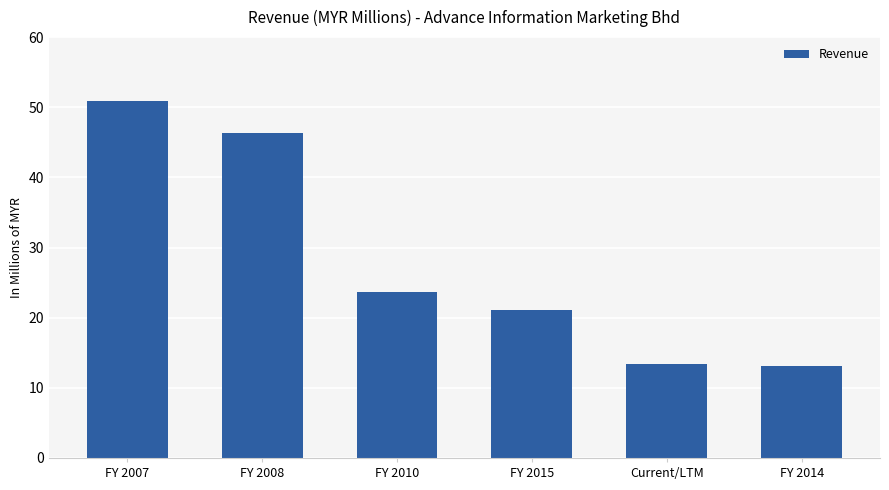

What is the maximum value shown in the chart?

50.9